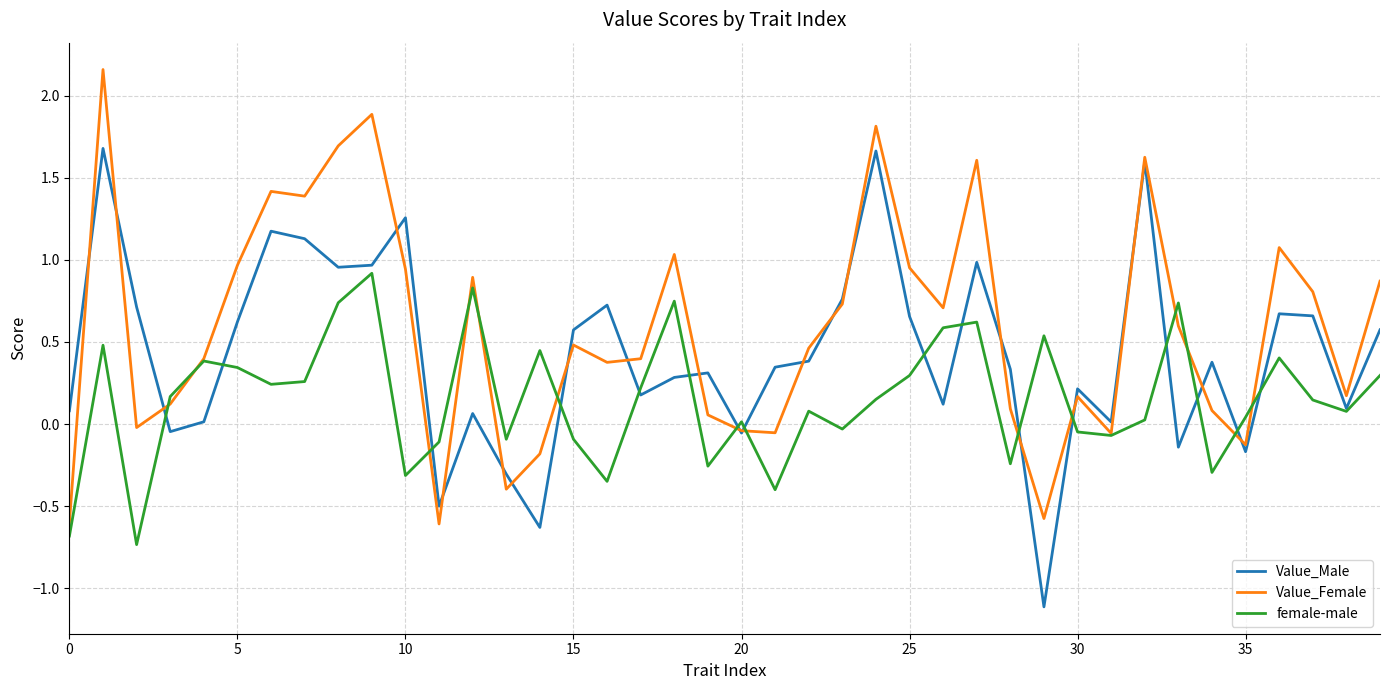

After their last crossing, which series has the higher values: Value_Female or female-male?

Value_Female